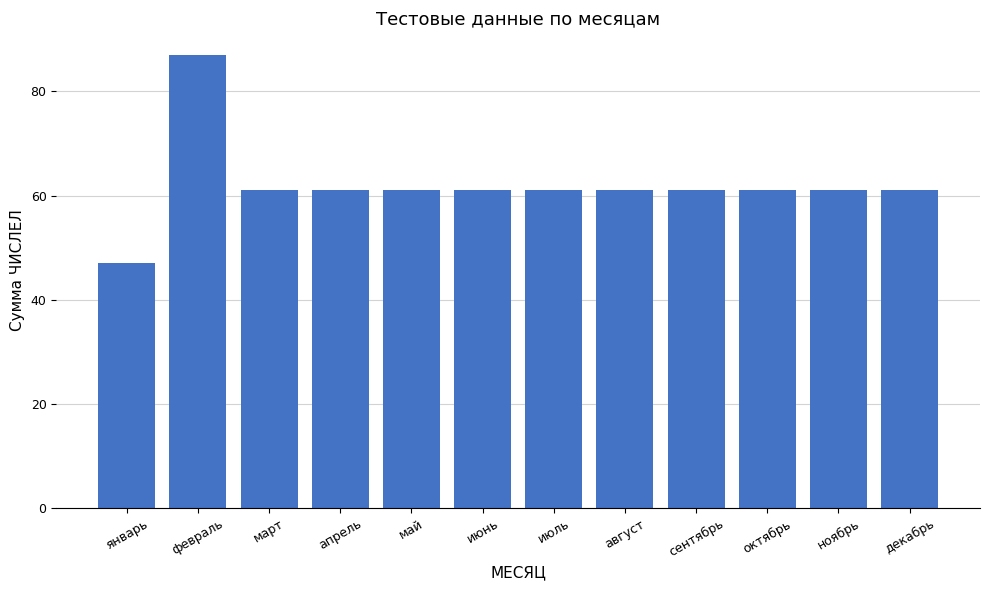

What is the minimum value shown in the chart?

47